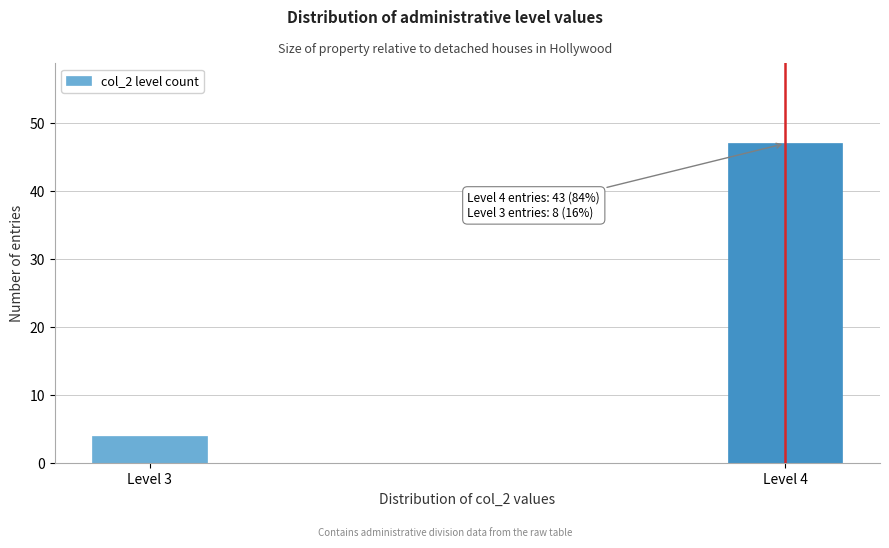

Reading left to right, transcribe all the data shown in this chart.

4	47